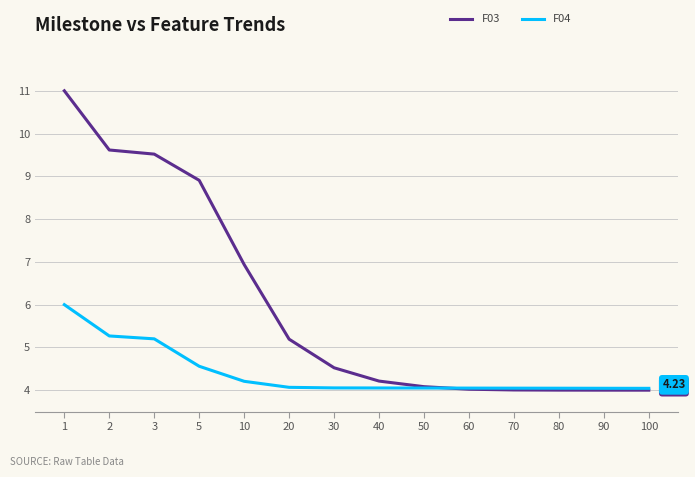

List the series in order of their overall mean, lowest first.

F04, F03